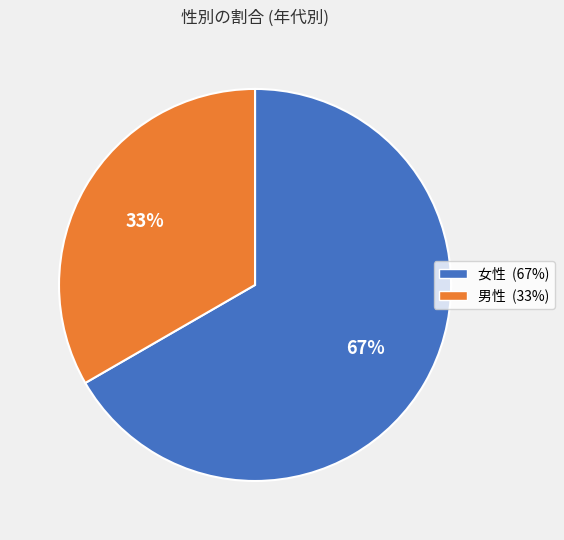

To the nearest percent, what is the combined percentage of 男性 and 女性?

100%